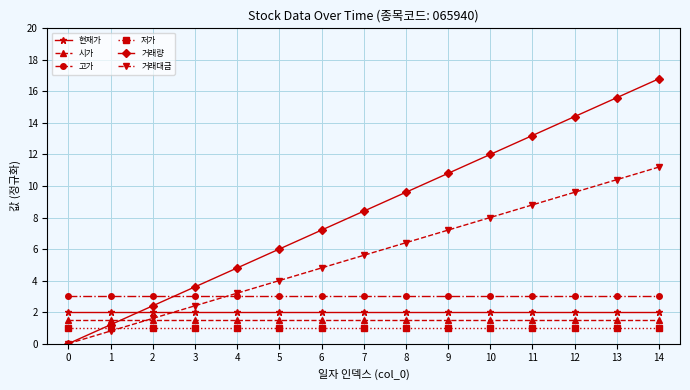

List the labels in order of 거래대금 value, largest first.

14, 13, 12, 11, 10, 9, 8, 7, 6, 5, 4, 3, 2, 1, 0